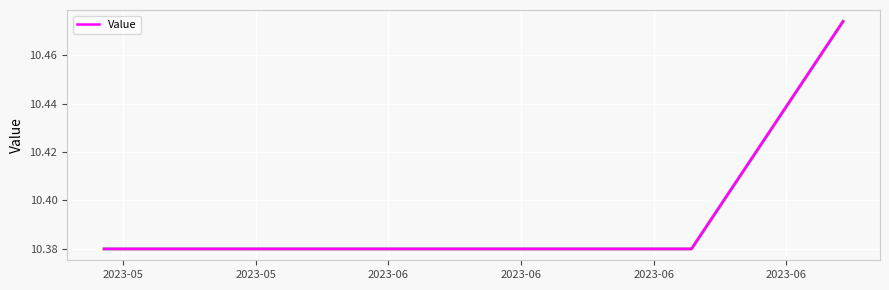

Does the chart display data point markers on the line(s)?

No